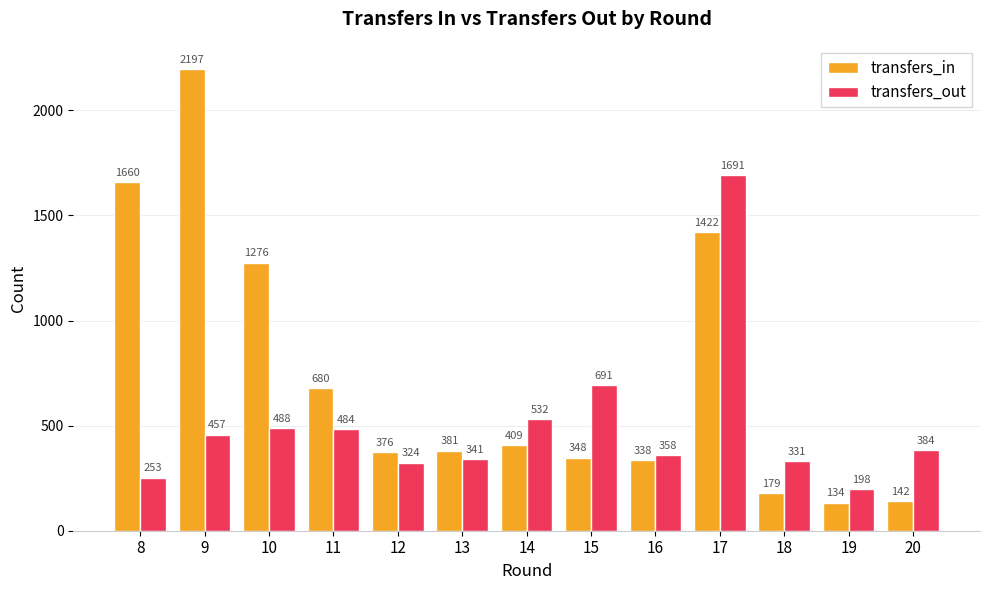

The value of transfers_in at 8 is 347. True or false?

False